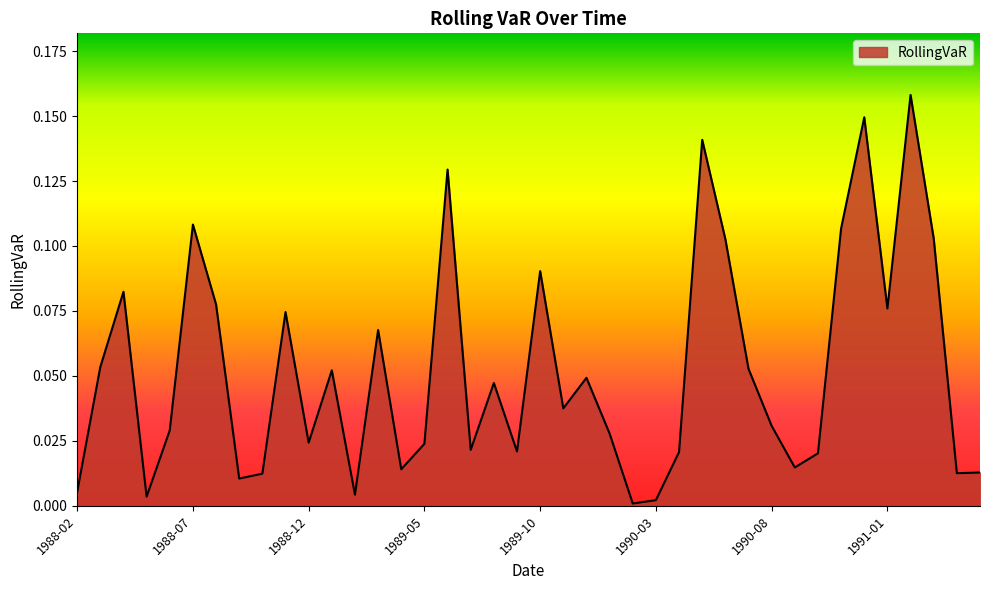

What is the average value?

0.1